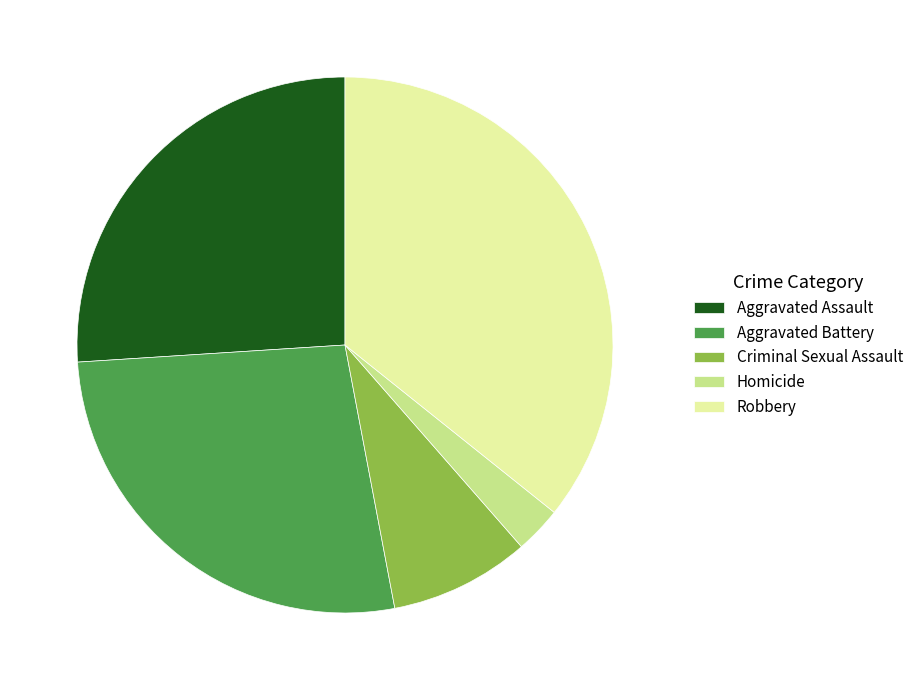

Which slice is the smallest?

Homicide